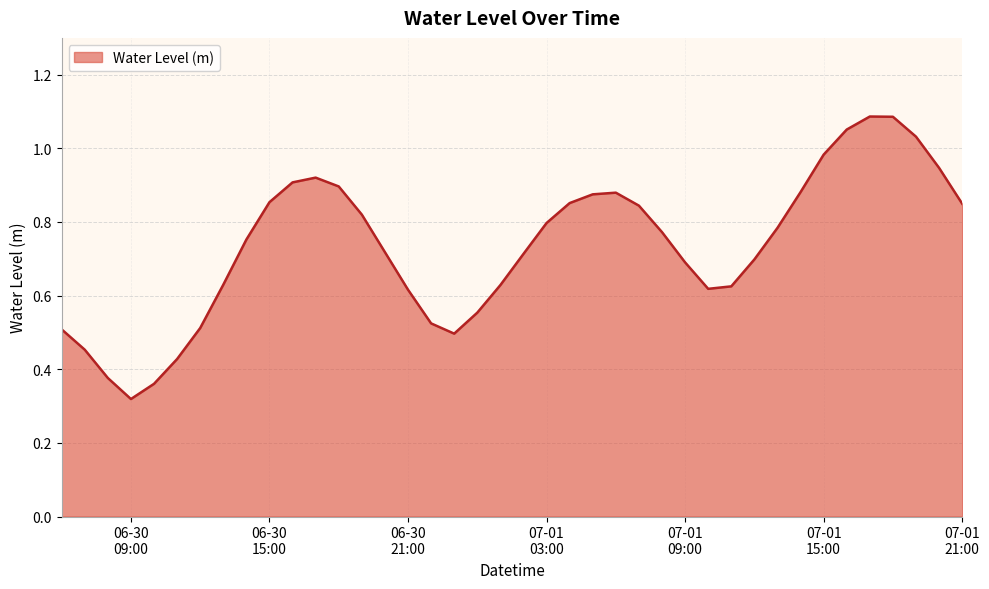

List the labels in order of value, smallest first.

2025-06-30 09:00:00, 2025-06-30 10:00:00, 2025-06-30 08:00:00, 2025-06-30 11:00:00, 2025-06-30 07:00:00, 2025-06-30 23:00:00, 2025-06-30 06:00:00, 2025-06-30 12:00:00, 2025-06-30 22:00:00, 2025-07-01 00:00:00, 2025-06-30 21:00:00, 2025-07-01 10:00:00, 2025-07-01 11:00:00, 2025-07-01 01:00:00, 2025-06-30 13:00:00, 2025-07-01 09:00:00, 2025-07-01 12:00:00, 2025-07-01 02:00:00, 2025-06-30 20:00:00, 2025-06-30 14:00:00, 2025-07-01 08:00:00, 2025-07-01 13:00:00, 2025-07-01 03:00:00, 2025-06-30 19:00:00, 2025-07-01 07:00:00, 2025-07-01 21:00:00, 2025-07-01 04:00:00, 2025-06-30 15:00:00, 2025-07-01 05:00:00, 2025-07-01 06:00:00, 2025-07-01 14:00:00, 2025-06-30 18:00:00, 2025-06-30 16:00:00, 2025-06-30 17:00:00, 2025-07-01 20:00:00, 2025-07-01 15:00:00, 2025-07-01 19:00:00, 2025-07-01 16:00:00, 2025-07-01 18:00:00, 2025-07-01 17:00:00